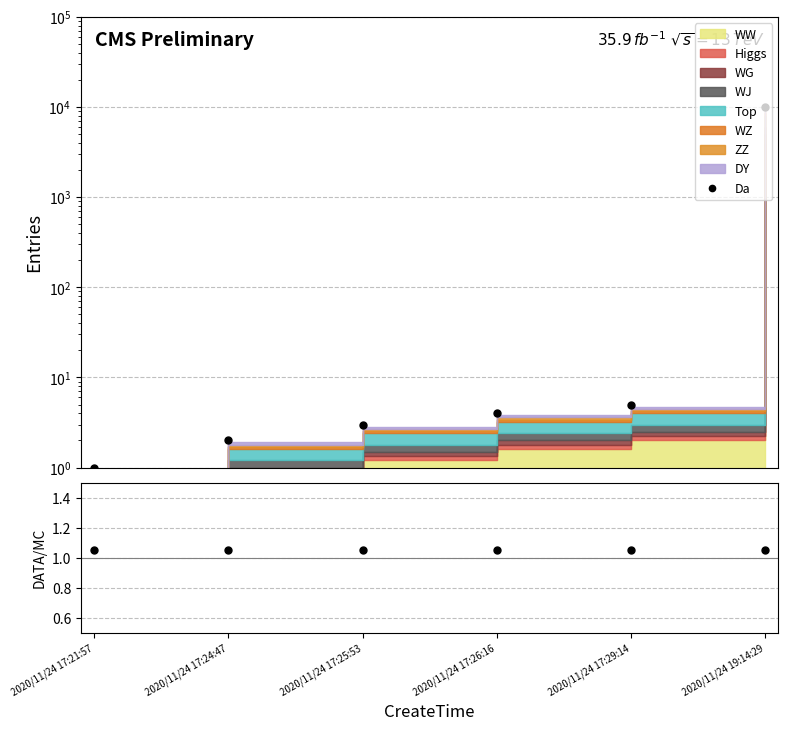

Reading left to right, what are all the values shown in this chart?

2020/11/24 17:21:57=1	2020/11/24 17:24:47=2	2020/11/24 17:25:53=3	2020/11/24 17:26:16=4	2020/11/24 17:29:14=5	2020/11/24 19:14:29=10002